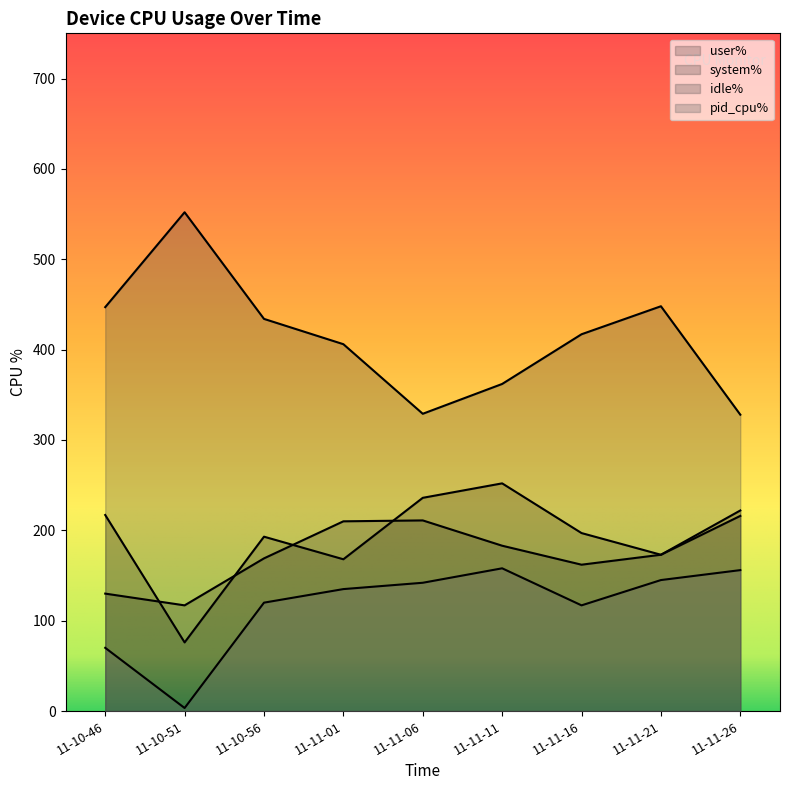

What is the value of the pid_cpu% point at the 5th from the left?

142.0